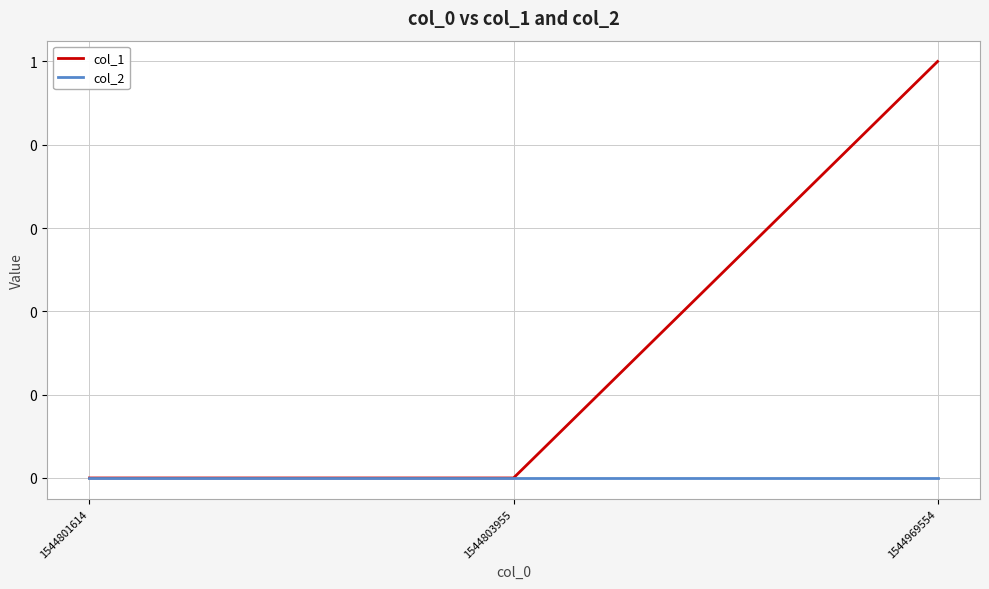

What is the greatest value displayed?

1